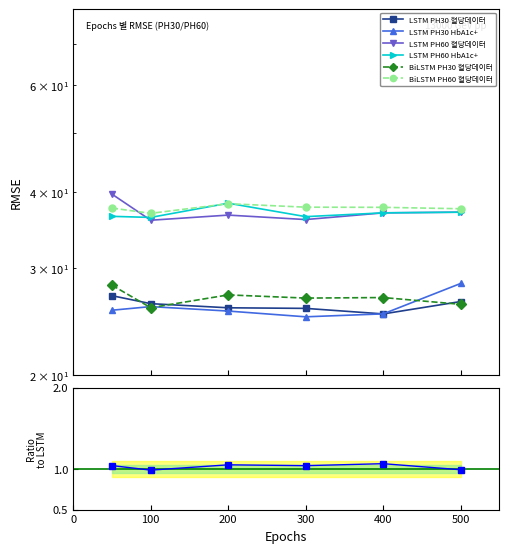

Which has a higher value, 50 or 300?

50